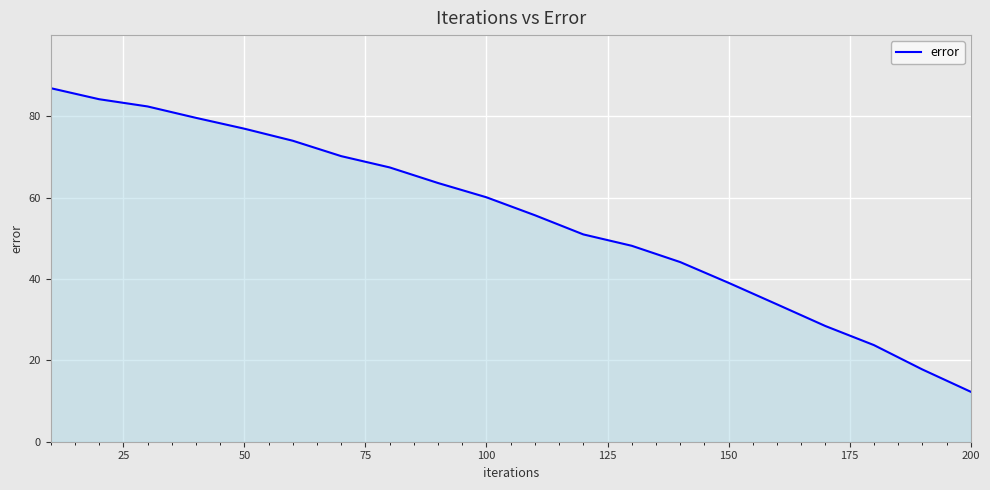

Does the chart have visible grid lines?

Yes